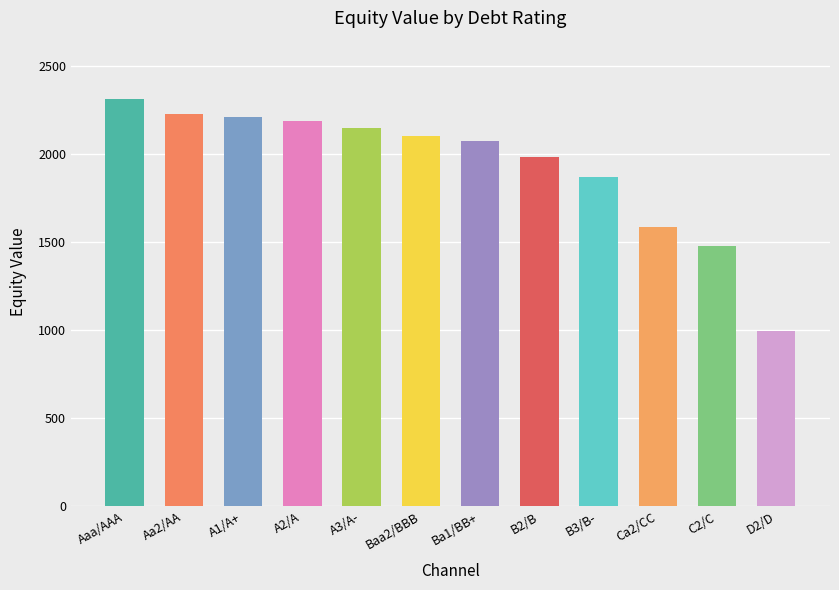

Read the value at D2/D.

993.6